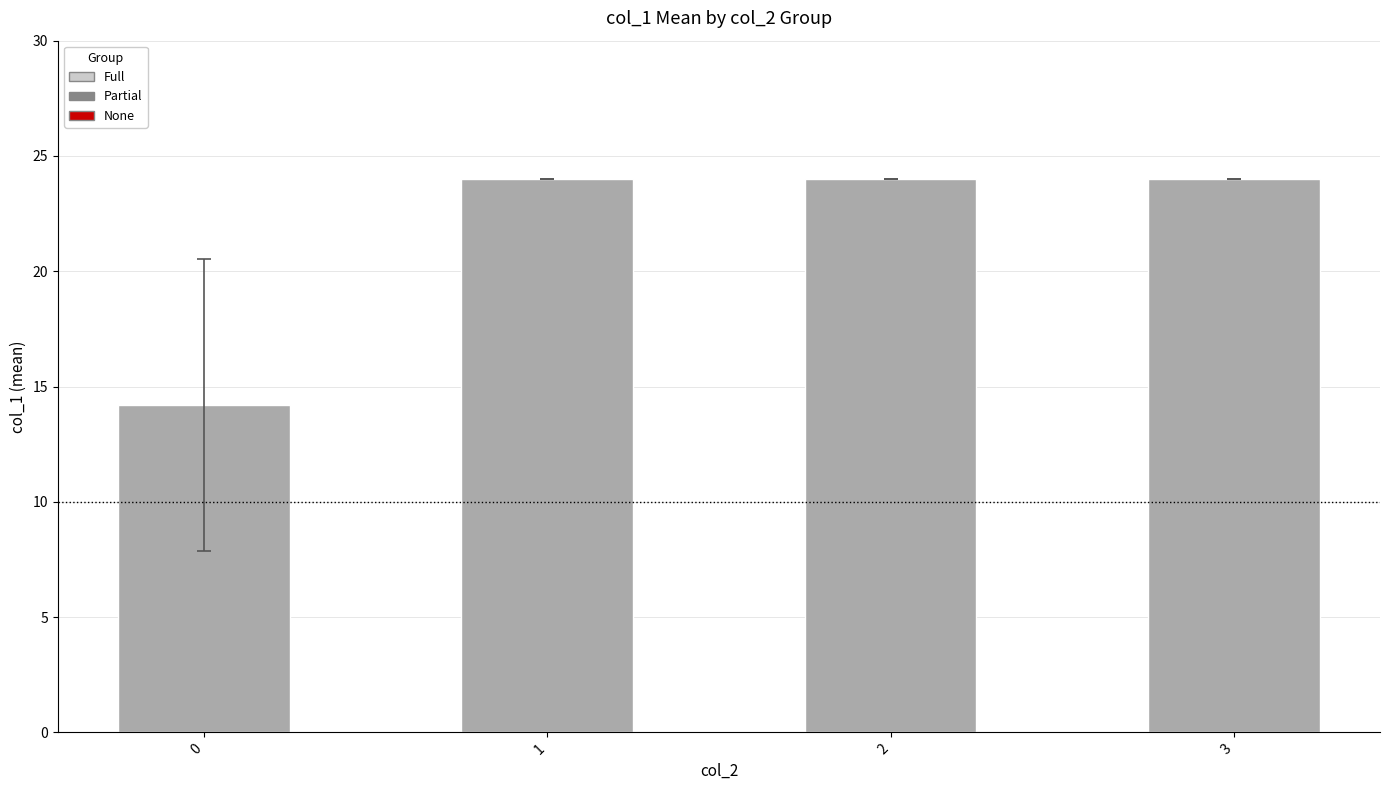

How many distinct data groups are displayed?

1